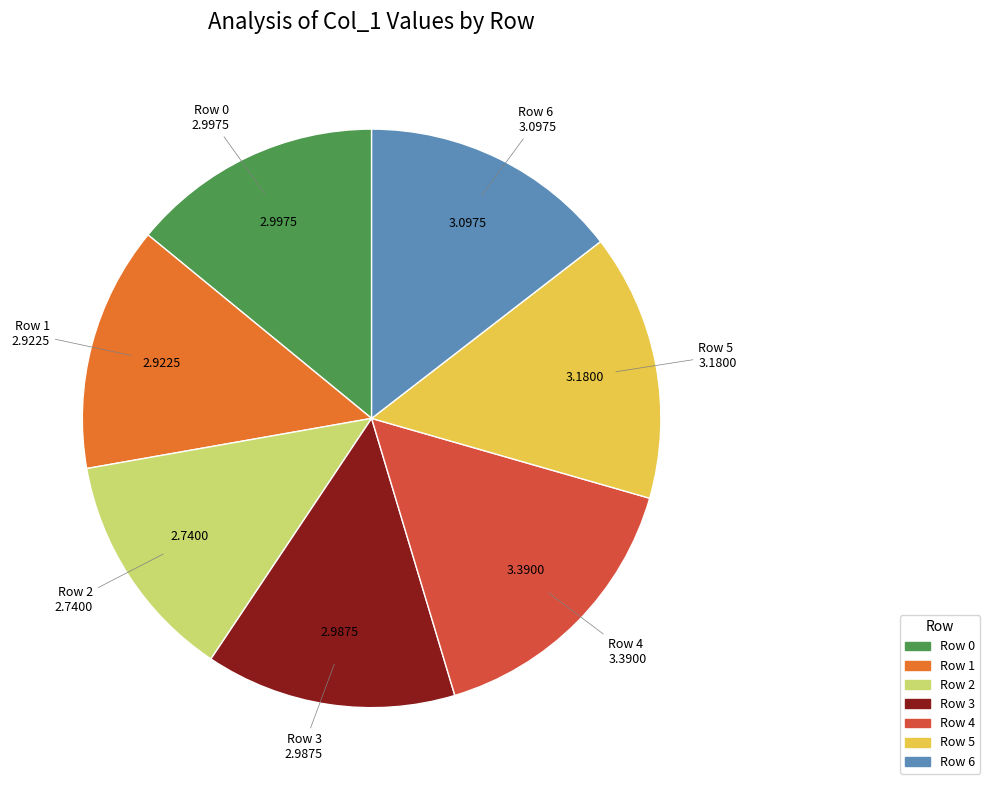

Combined, do Row 0 and Row 2 account for over 50%?

No